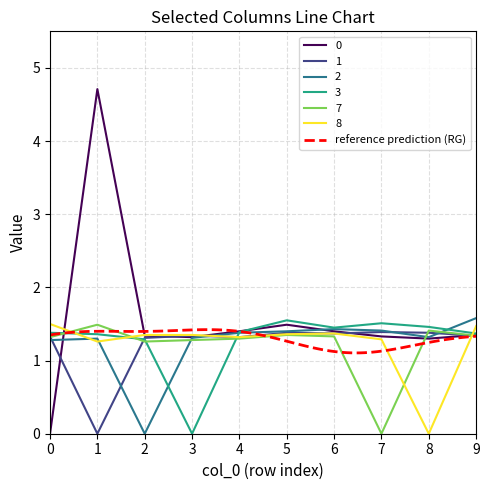

Is this an area chart (filled region under the line)?

No